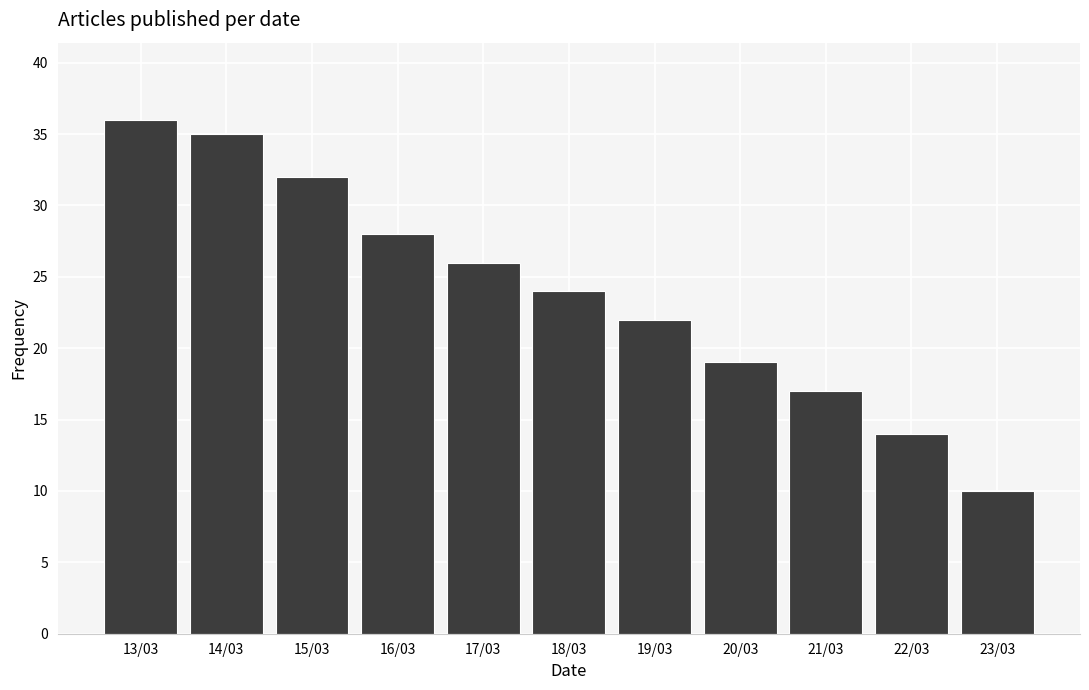

Reading left to right, transcribe all the data shown in this chart.

36	35	32	28	26	24	22	19	17	14	10